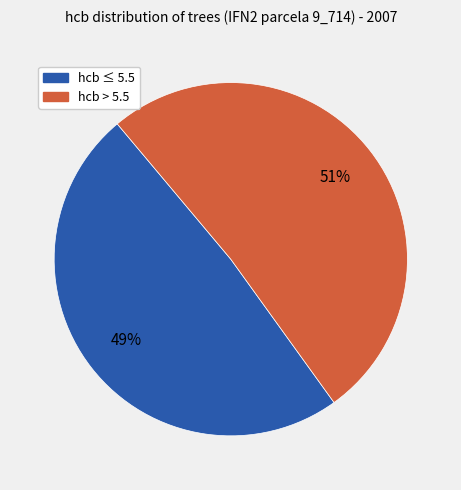

To the nearest percent, what is the difference between the largest and smallest slice percentages?

2%